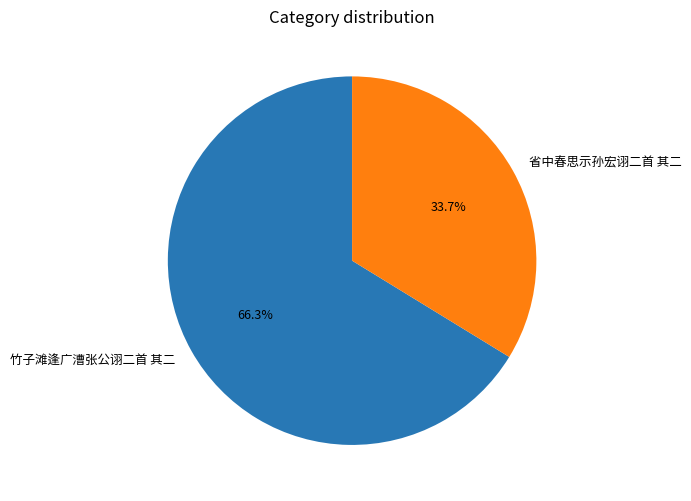

What percentage do 竹子滩逢广漕张公诩二首 其二 and 省中春思示孙宏诩二首 其二 together represent?

100.0%